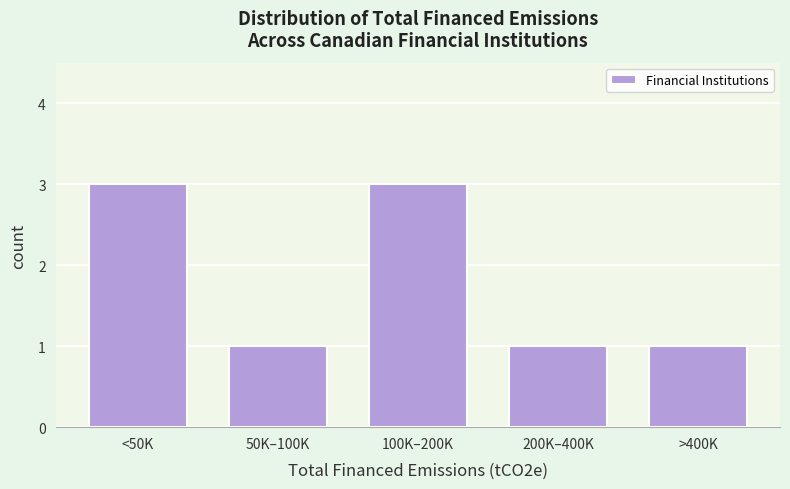

Reading left to right, extract all data points from this chart.

<50K=3	50K–100K=1	100K–200K=3	200K–400K=1	>400K=1